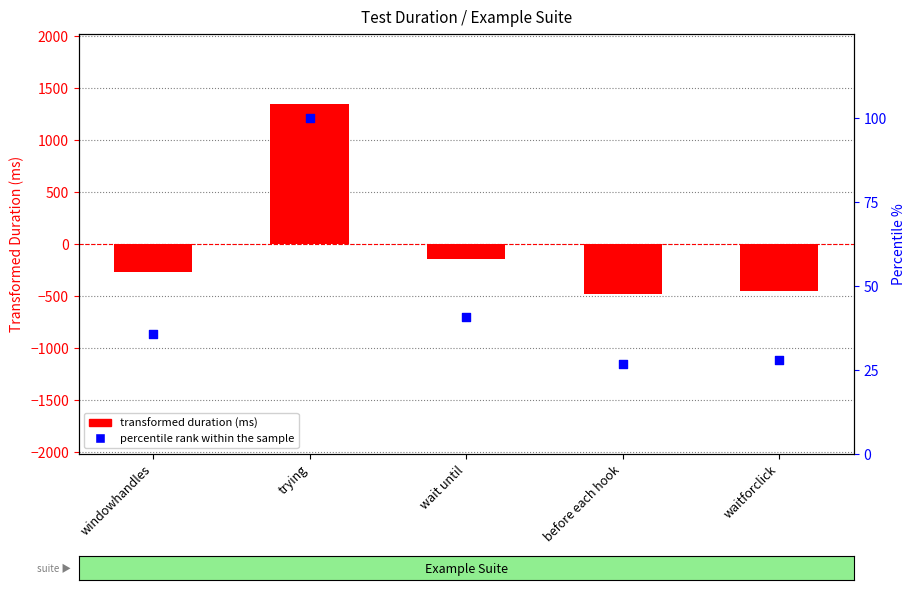

Is the value of duration (ms) centered at waitforclick greater than the value of percentile rank within sample at before each hook?

No